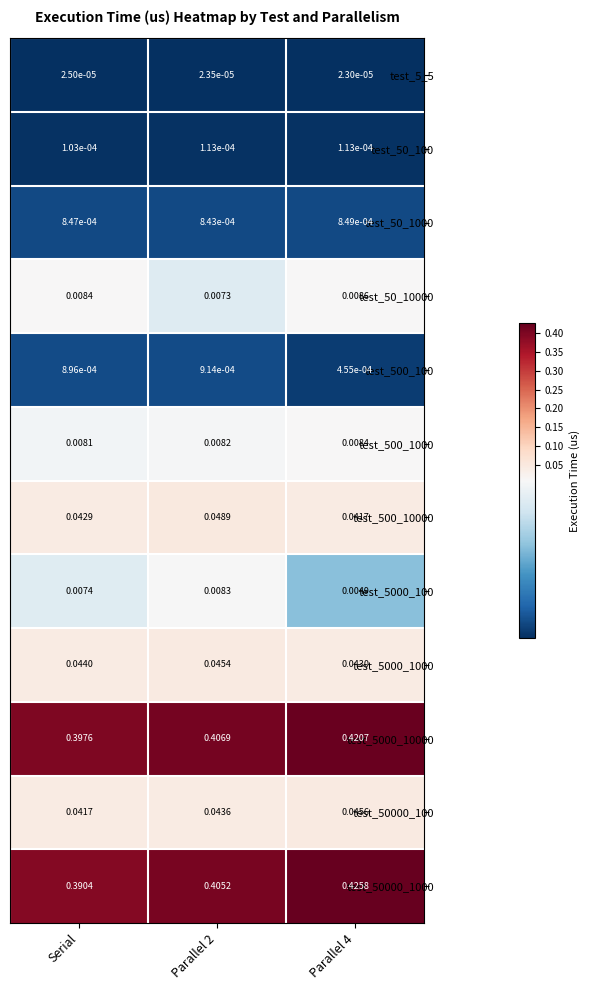

Which series has the largest total across all categories?

test_5000_10000